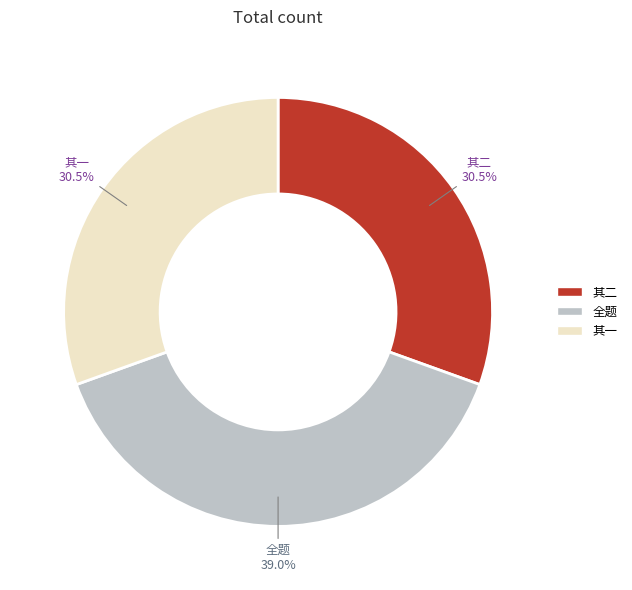

Is there any slice that represents more than half of the pie?

No